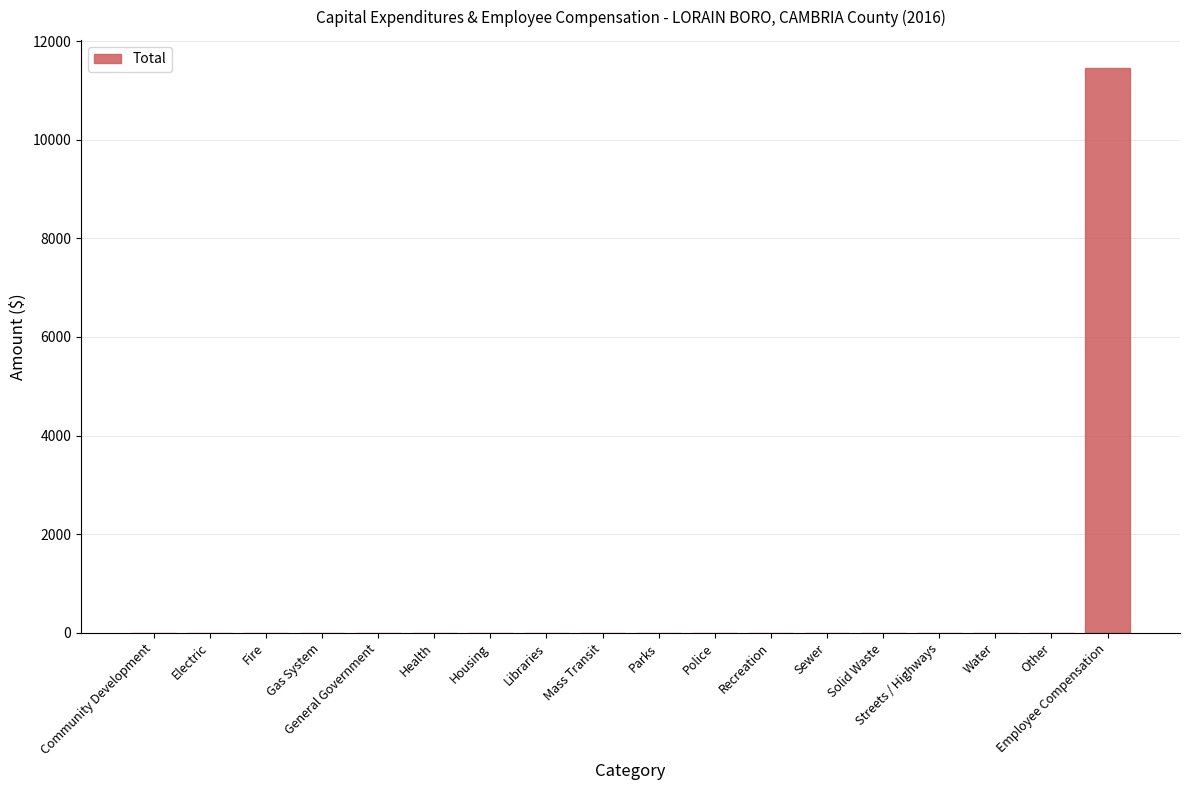

What is the maximum value shown in the chart?

11453